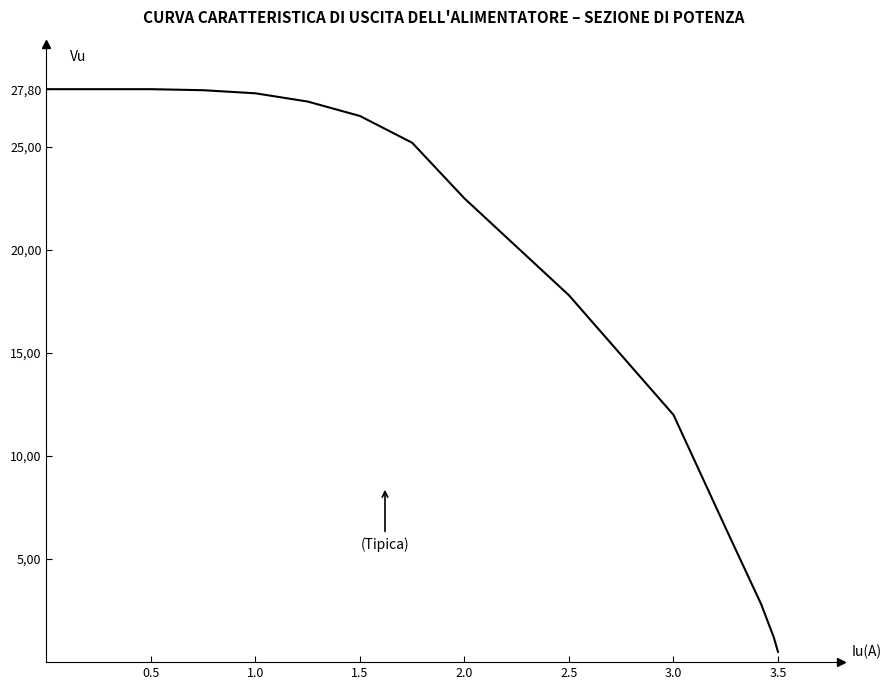

What is the label of the 14th point from the right?

1.0